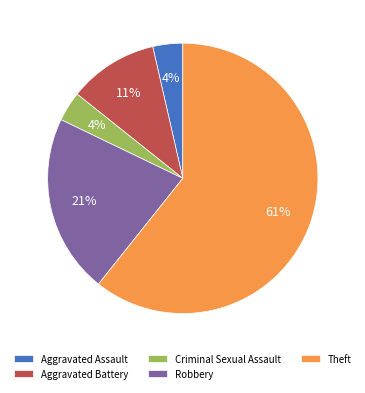

Which slice is the largest?

Theft